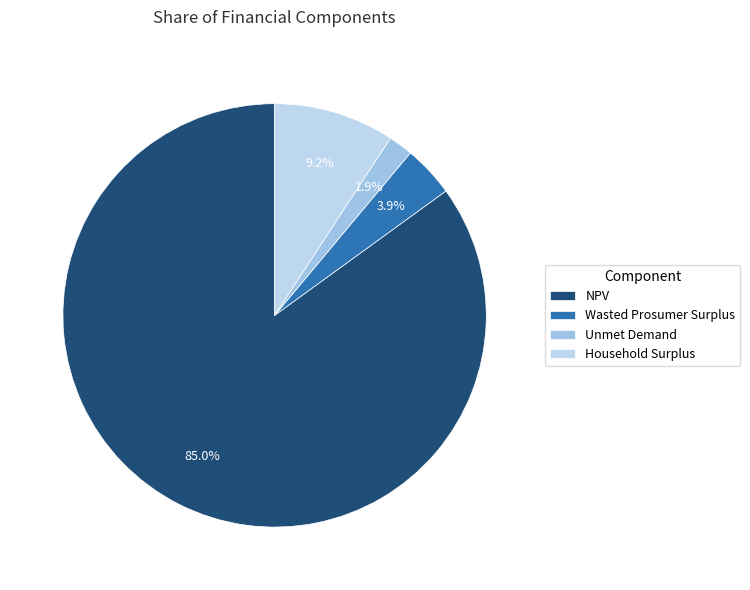

Combined, do NPV and Wasted Prosumer Surplus account for over 50%?

Yes